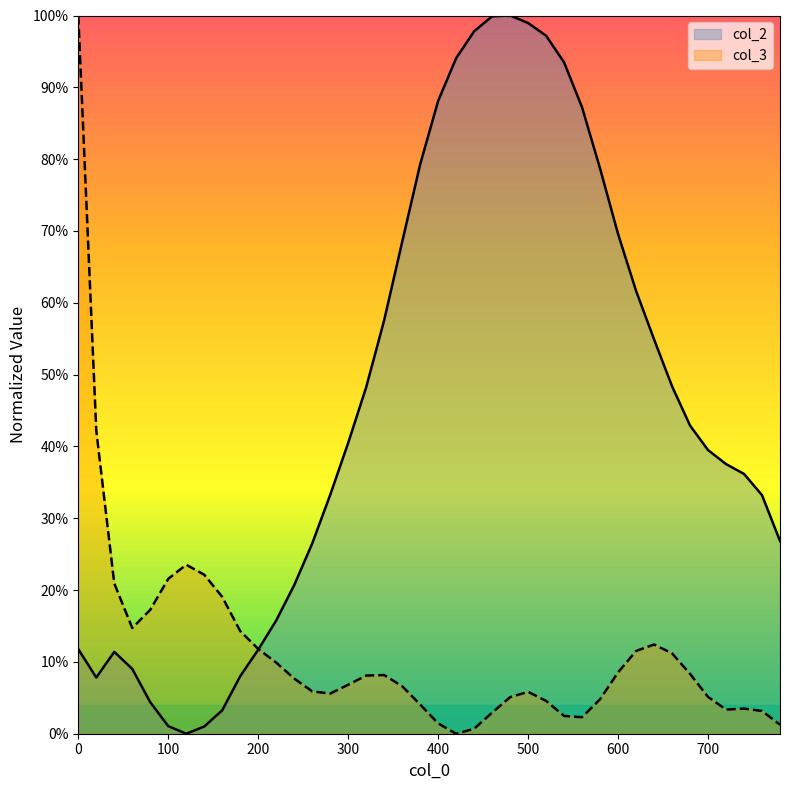

What is the value of the col_2 point at the 10th from the left?

0.1